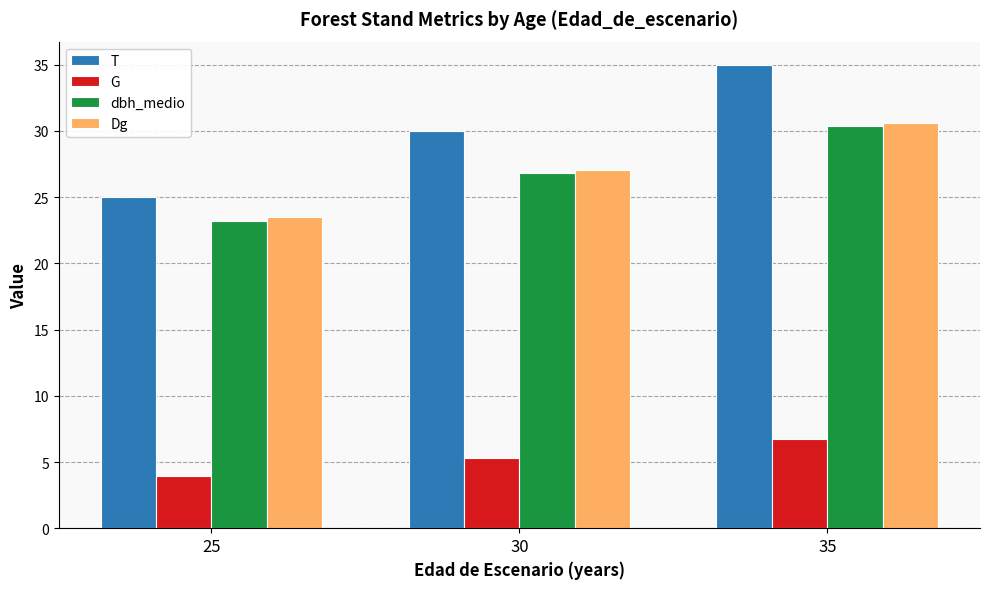

At which category is the sum across all series the highest?

35